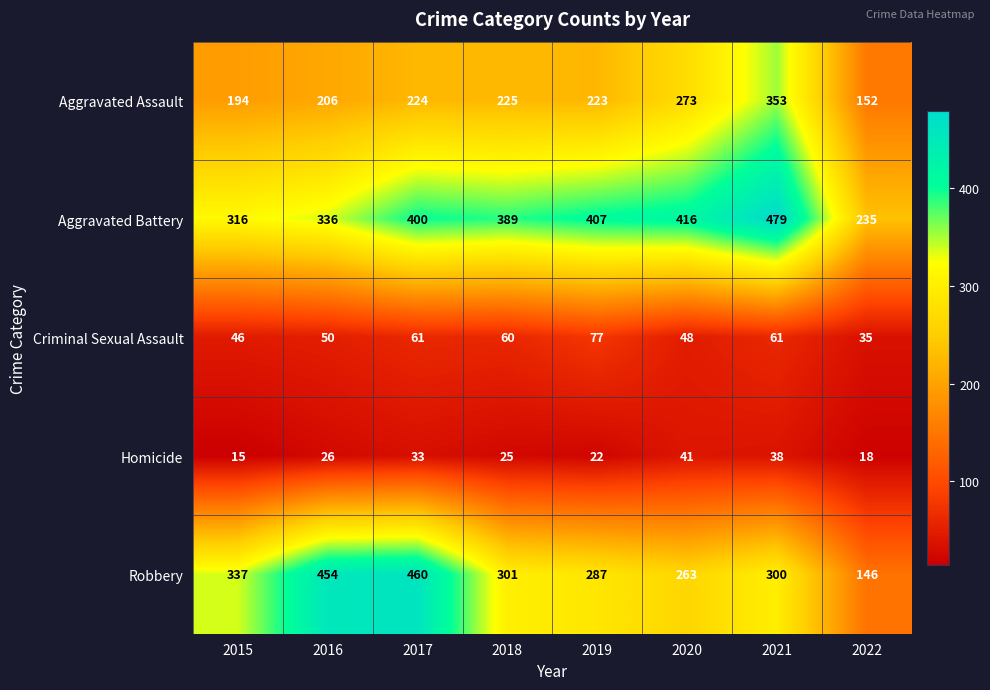

Read the Criminal Sexual Assault value at 2020.

48